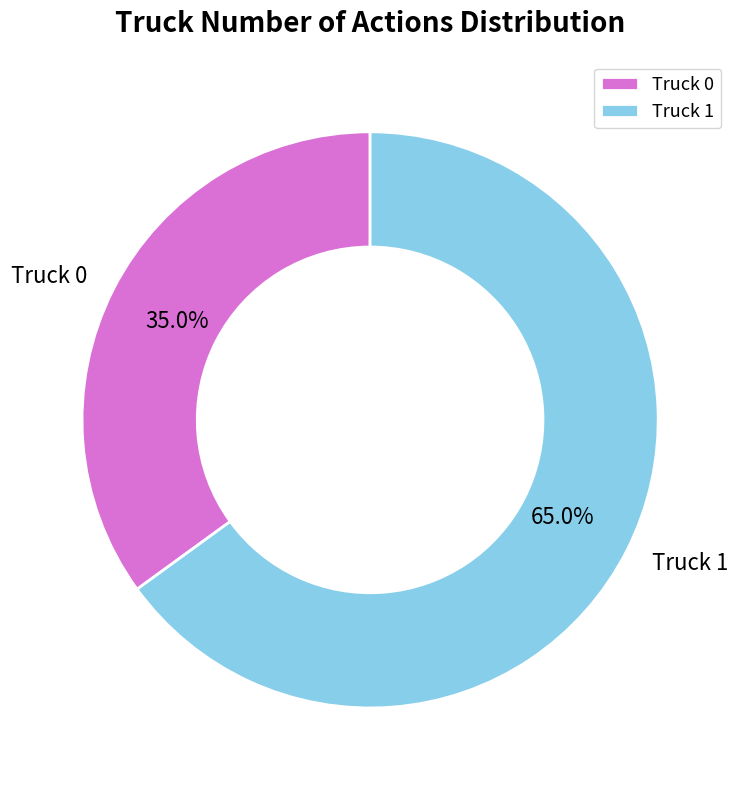

Rank the categories by value from highest to lowest.

Truck 1, Truck 0